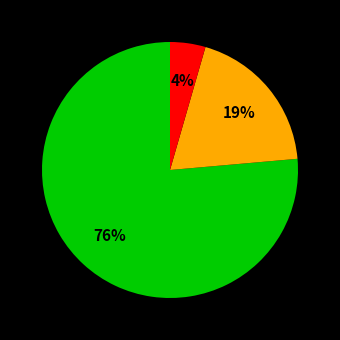

To the nearest percent, what is the average slice percentage?

33%